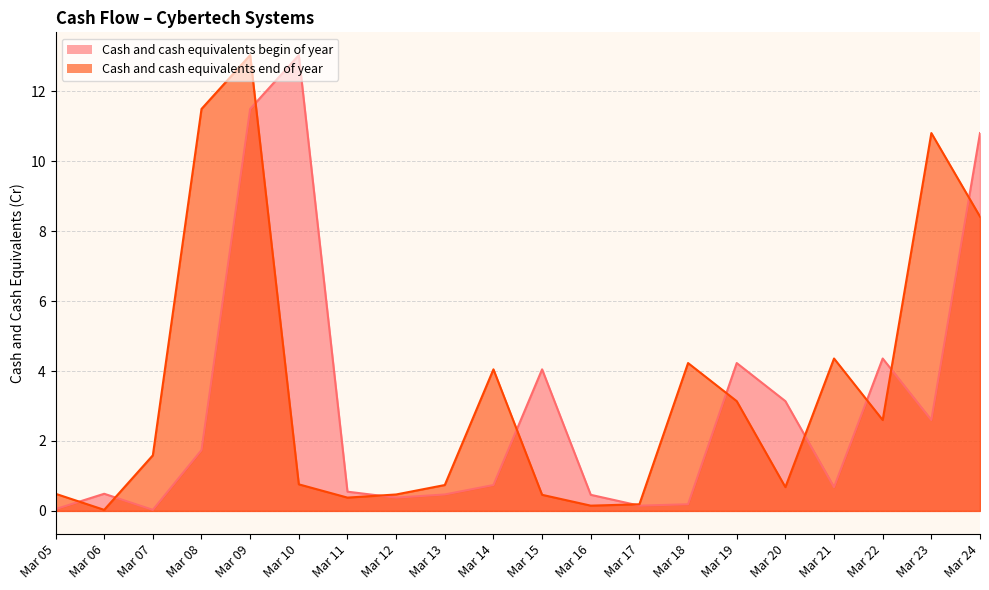

What is the difference between the maximum and minimum values in the Cash and cash equivalents end of year series?

13.0